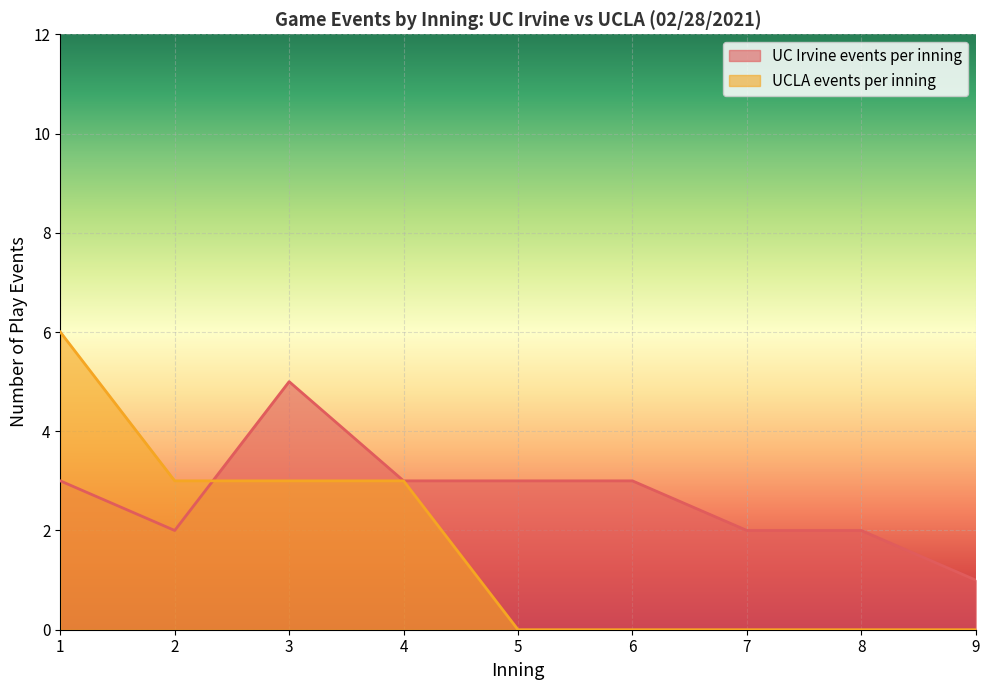

How many lines are shown in the chart?

2